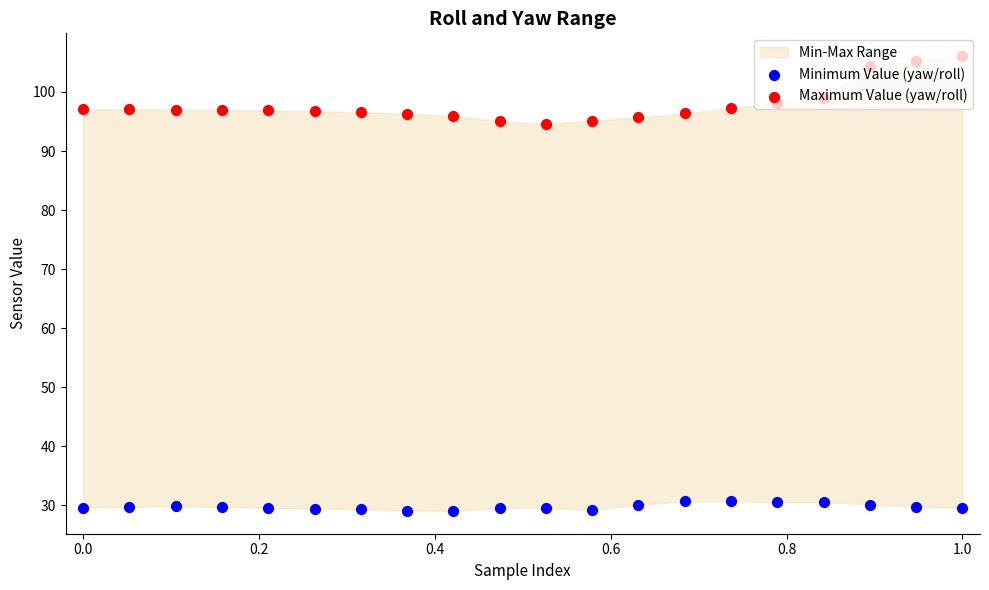

Which series contains the lowest Y value?

Minimum Value (yaw/roll)